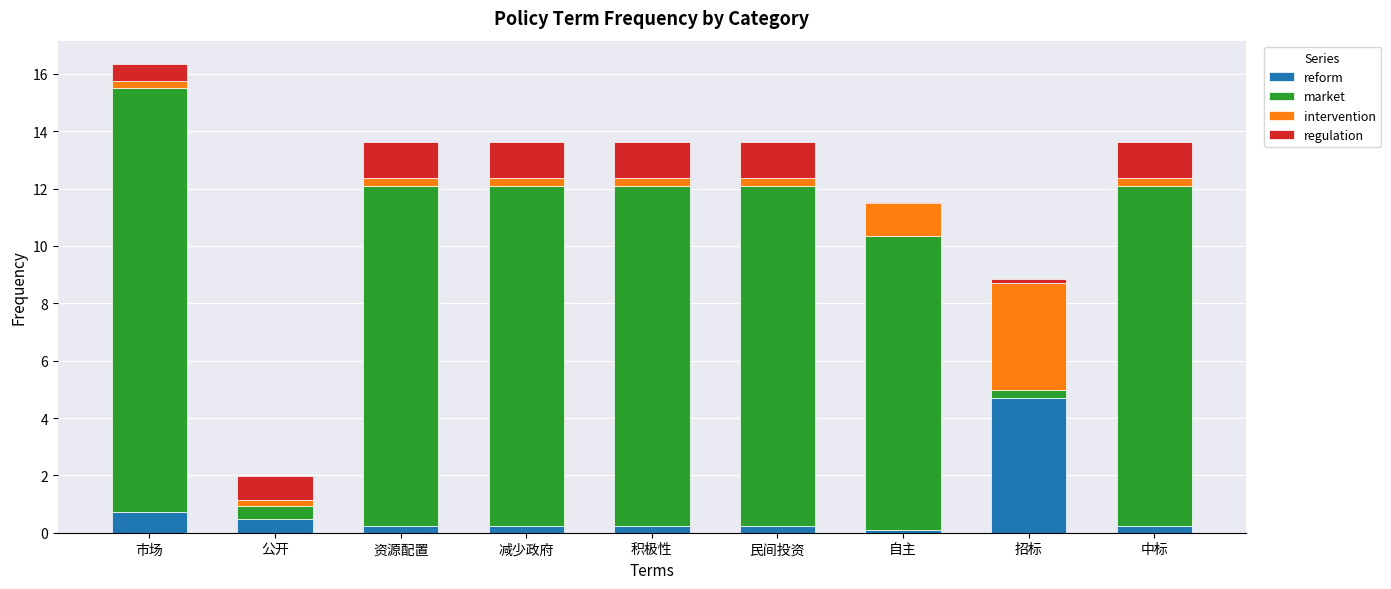

At which category is the sum across all series the highest?

市场